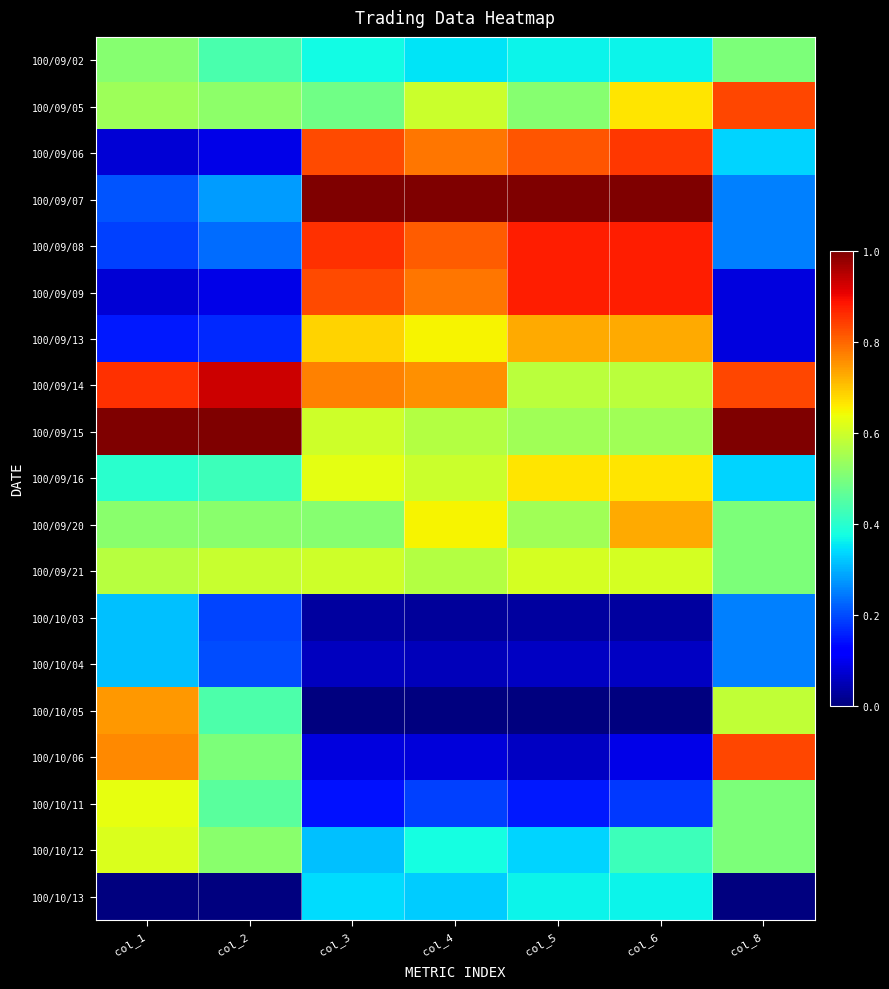

Reading right to left, what are all the values shown in this chart?

100/09/02: col_8=0.5	col_6=0.4	col_5=0.4	col_4=0.4	col_3=0.4	col_2=0.4	col_1=0.5
100/09/05: col_8=0.8	col_6=0.7	col_5=0.5	col_4=0.6	col_3=0.5	col_2=0.5	col_1=0.5
100/09/06: col_8=0.3	col_6=0.8	col_5=0.8	col_4=0.8	col_3=0.8	col_2=0.1	col_1=0.1
100/09/07: col_8=0.2	col_6=1.0	col_5=1.0	col_4=1.0	col_3=1.0	col_2=0.3	col_1=0.2
100/09/08: col_8=0.2	col_6=0.9	col_5=0.9	col_4=0.8	col_3=0.9	col_2=0.2	col_1=0.2
100/09/09: col_8=0.1	col_6=0.9	col_5=0.9	col_4=0.8	col_3=0.8	col_2=0.1	col_1=0.1
100/09/13: col_8=0.1	col_6=0.7	col_5=0.7	col_4=0.6	col_3=0.7	col_2=0.2	col_1=0.1
100/09/14: col_8=0.8	col_6=0.6	col_5=0.6	col_4=0.8	col_3=0.8	col_2=0.9	col_1=0.9
100/09/15: col_8=1.0	col_6=0.5	col_5=0.5	col_4=0.6	col_3=0.6	col_2=1.0	col_1=1.0
100/09/16: col_8=0.3	col_6=0.7	col_5=0.7	col_4=0.6	col_3=0.6	col_2=0.4	col_1=0.4
100/09/20: col_8=0.5	col_6=0.7	col_5=0.5	col_4=0.6	col_3=0.5	col_2=0.5	col_1=0.5
100/09/21: col_8=0.5	col_6=0.6	col_5=0.6	col_4=0.6	col_3=0.6	col_2=0.6	col_1=0.6
100/10/03: col_8=0.2	col_6=0.0	col_5=0.0	col_4=0.0	col_3=0.0	col_2=0.2	col_1=0.3
100/10/04: col_8=0.2	col_6=0.1	col_5=0.1	col_4=0.1	col_3=0.1	col_2=0.2	col_1=0.3
100/10/05: col_8=0.6	col_6=0.0	col_5=0.0	col_4=0.0	col_3=0.0	col_2=0.4	col_1=0.7
100/10/06: col_8=0.8	col_6=0.1	col_5=0.1	col_4=0.1	col_3=0.1	col_2=0.5	col_1=0.8
100/10/11: col_8=0.5	col_6=0.2	col_5=0.2	col_4=0.2	col_3=0.1	col_2=0.5	col_1=0.6
100/10/12: col_8=0.5	col_6=0.4	col_5=0.3	col_4=0.4	col_3=0.3	col_2=0.5	col_1=0.6
100/10/13: col_8=0.0	col_6=0.4	col_5=0.4	col_4=0.3	col_3=0.3	col_2=0.0	col_1=0.0